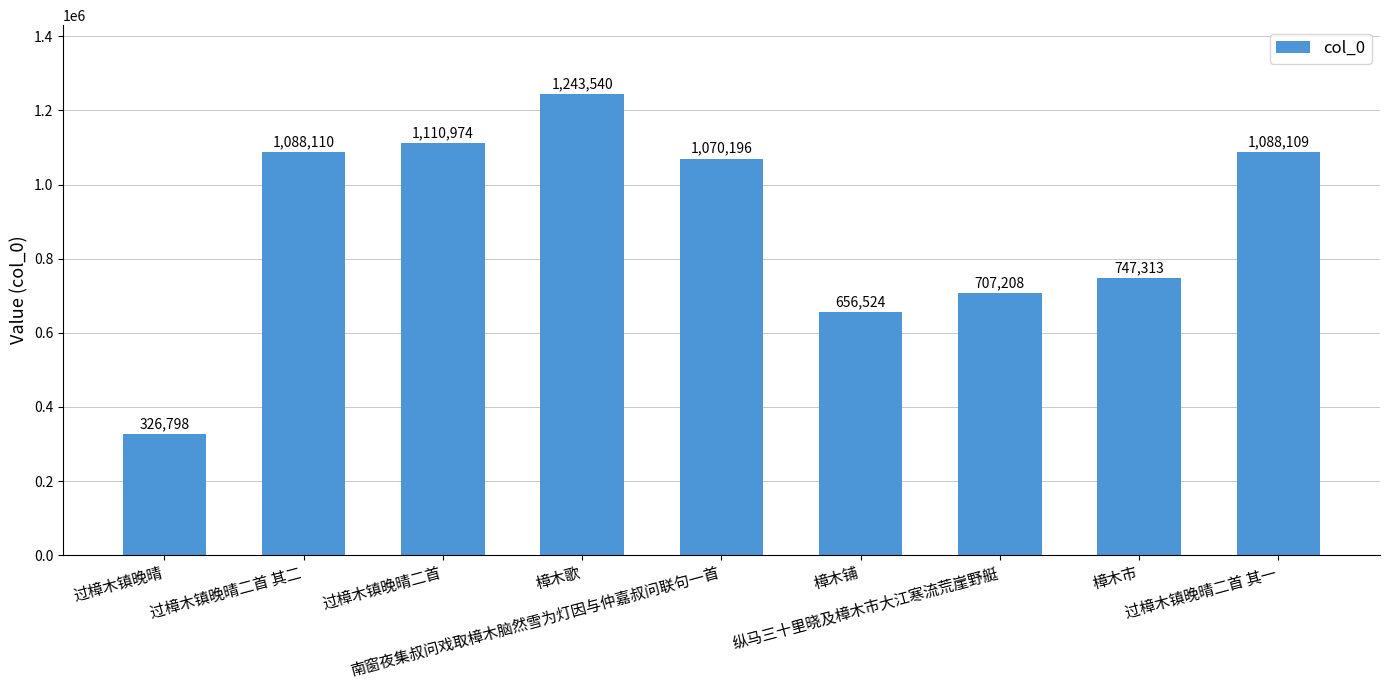

Reading left to right, what are all the values shown in this chart?

过樟木镇晚晴=326798	过樟木镇晚晴二首 其二=1088110	过樟木镇晚晴二首=1110974	樟木歌=1243540	南窗夜集叔问戏取樟木脑然雪为灯因与仲嘉叔问联句一首=1070196	樟木铺=656524	纵马三十里晓及樟木市大江寒流荒崖野艇=707208	樟木市=747313	过樟木镇晚晴二首 其一=1088109